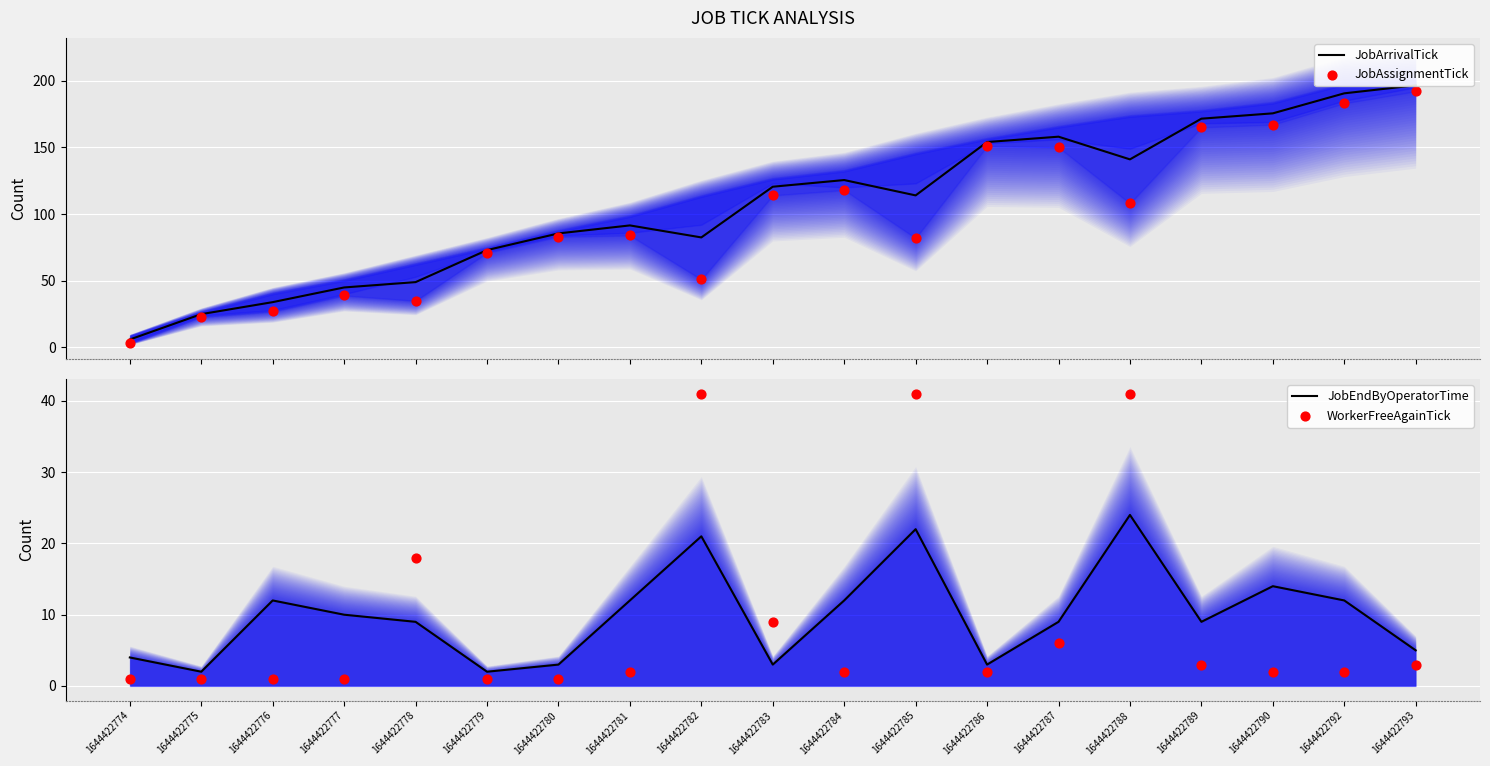

Which series reaches the minimum Y coordinate?

WorkerFreeAgainTick